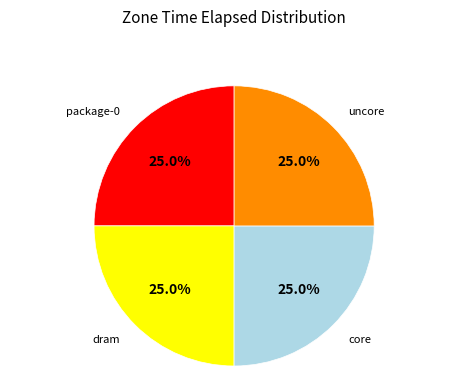

What is the ratio of the value at dram to the value at uncore?

1.0